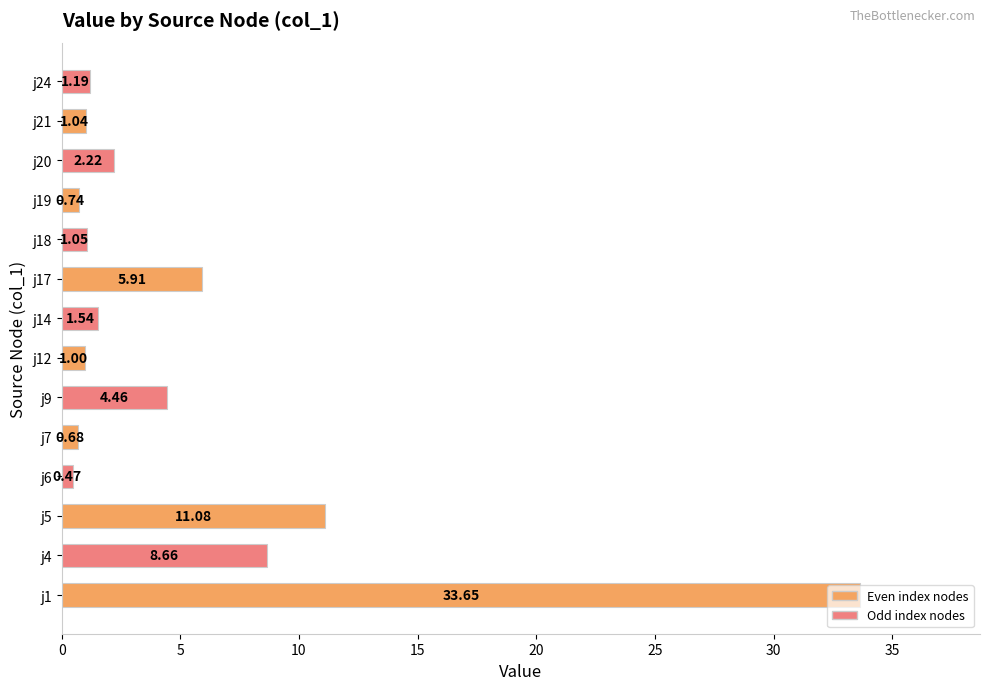

What is the average value?

5.3